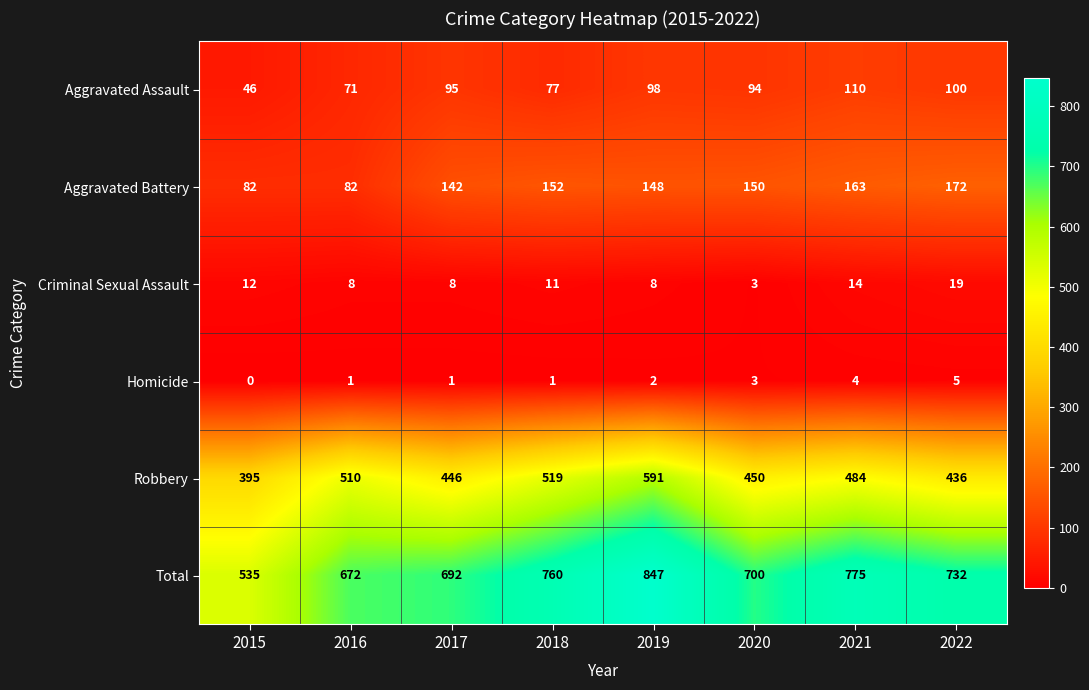

Which category has the lowest value across all series?

2015